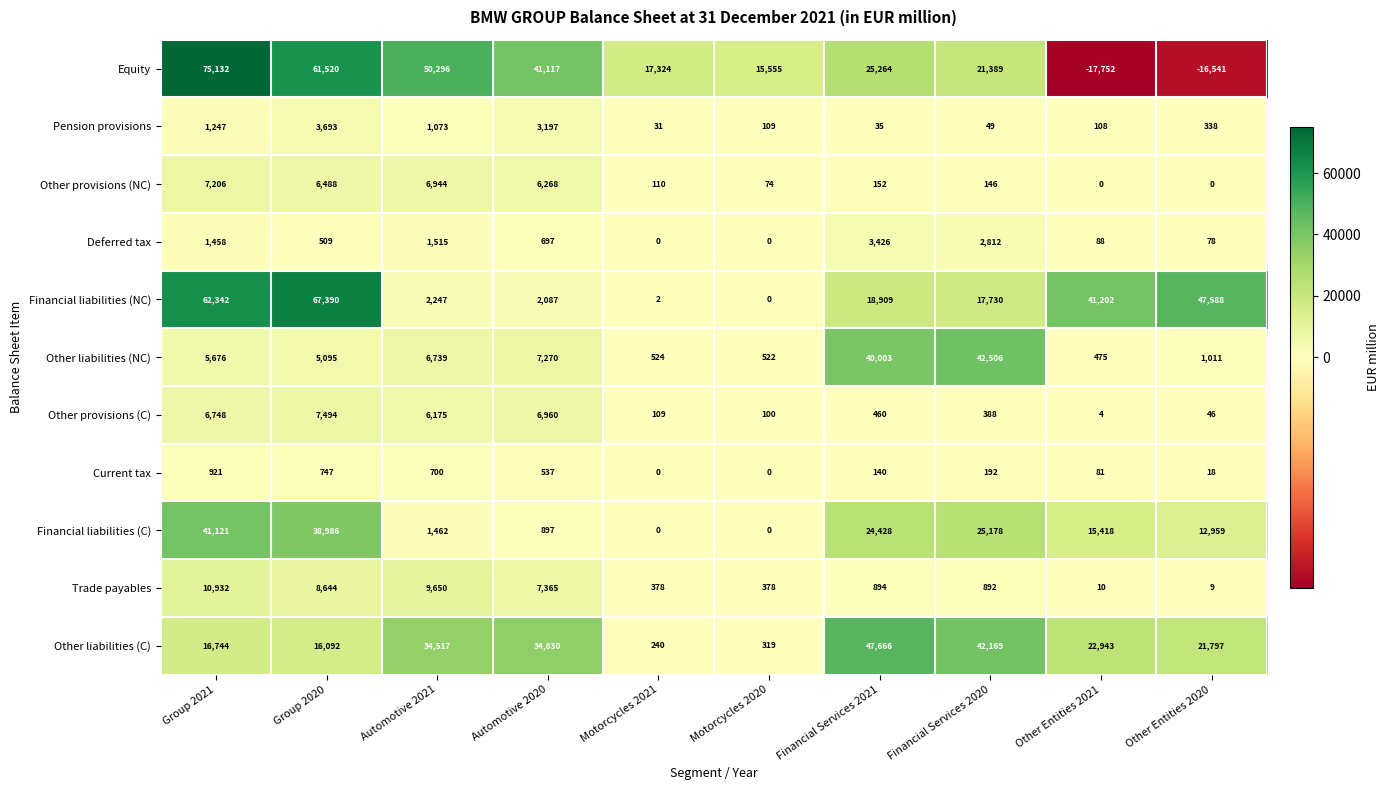

Where is Financial liabilities (C) nearest to the value 20560?

Financial Services 2021